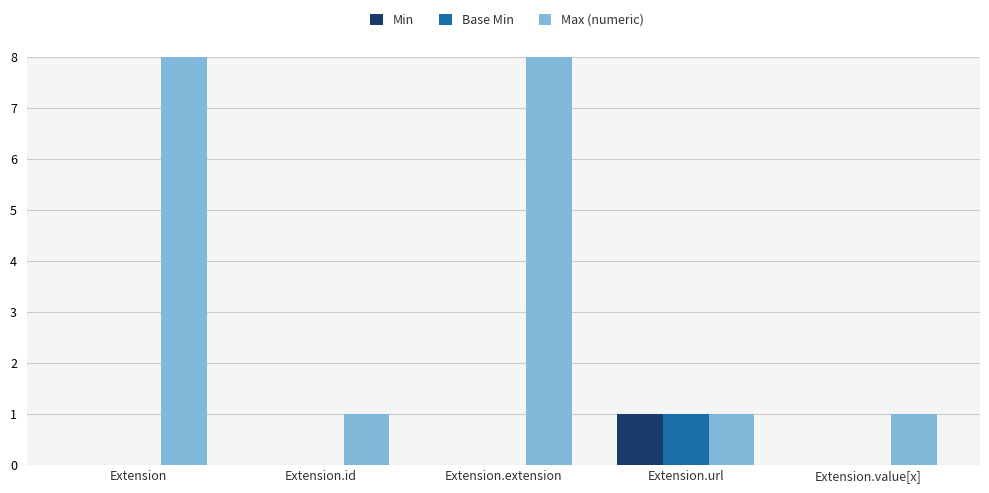

What is the maximum value shown in the chart?

8